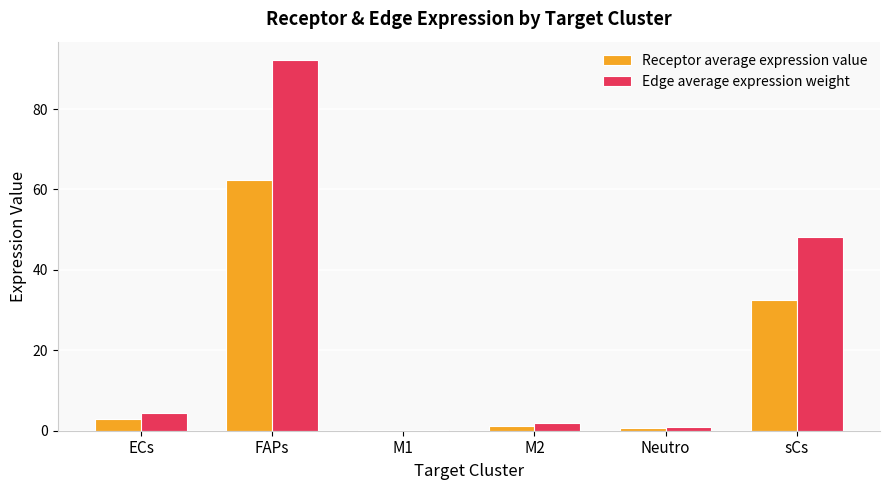

At which category is the sum across all series the highest?

FAPs